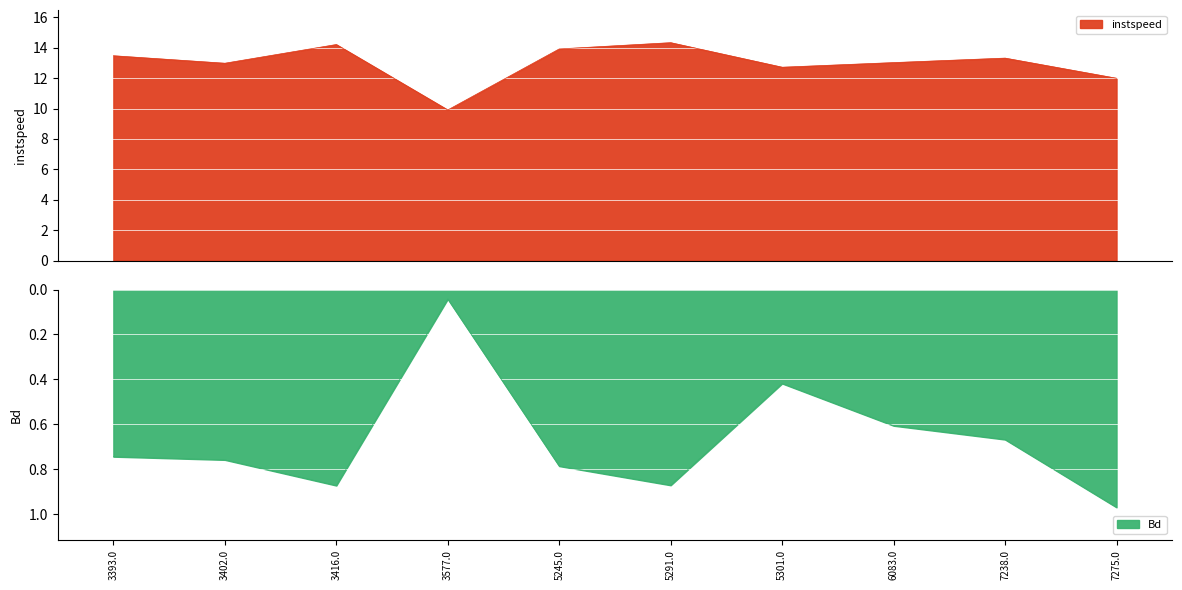

What is the average value of the instspeed series?

13.0